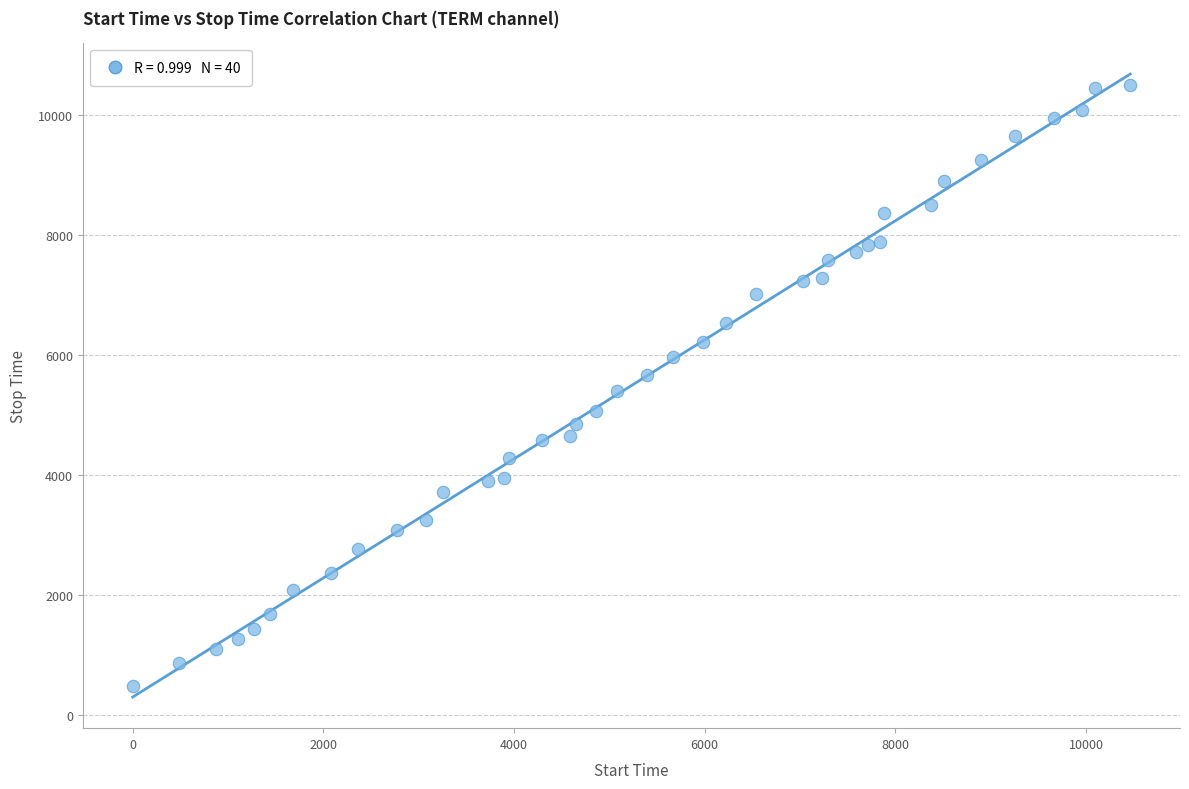

What is the range of X values (max minus min)?

10461